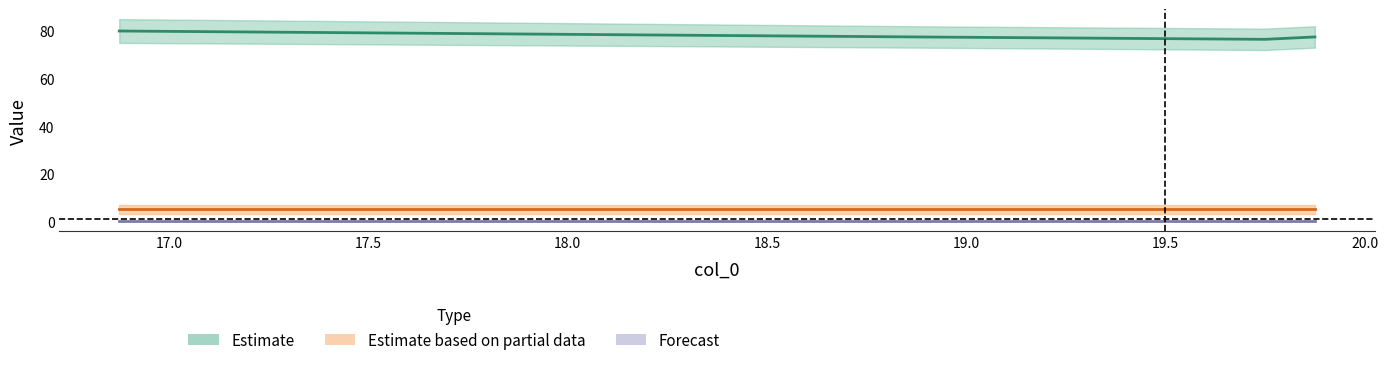

Reading left to right, what are all the values shown in this chart?

col_1: 0=85.0	1=85.0	2=82.0	3=82.0	4=81.0	5=82.0	6=82.0
col_2: 0=75.0	1=75.0	2=73.0	3=73.0	4=72.0	5=73.0	6=73.0
col_3: 0=0.1	1=0.1	2=0.1	3=0.1	4=0.1	5=0.1	6=0.1
col_4: 0=0.0	1=0.0	2=0.0	3=0.0	4=0.0	5=0.0	6=0.0
col_5: 0=5.0	1=5.0	2=5.0	3=5.0	4=5.0	5=5.0	6=5.0